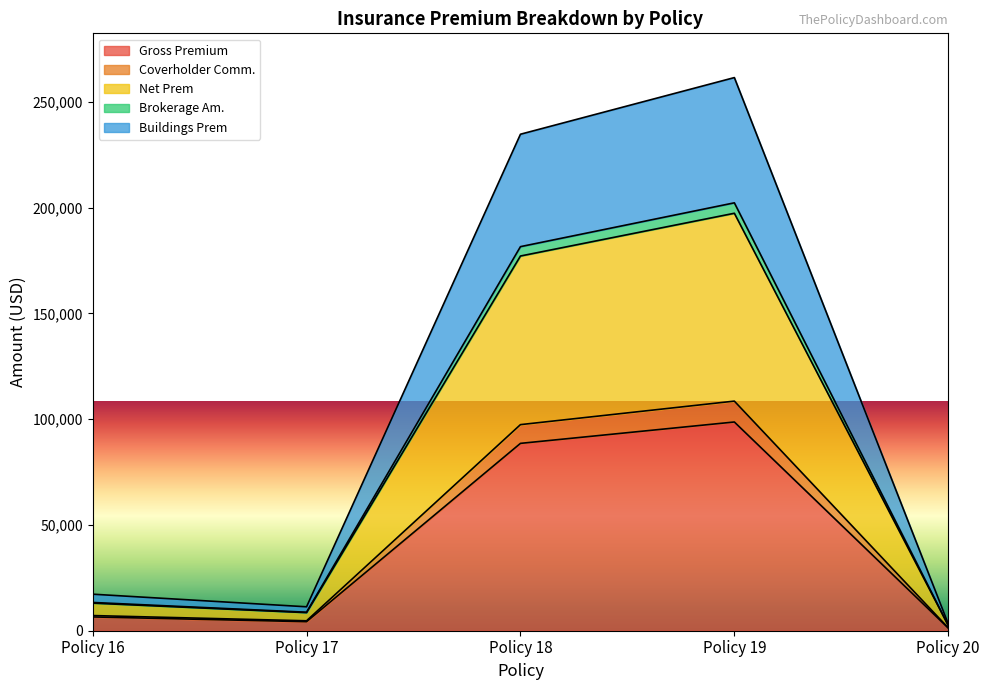

At which category does Brokerage Am. reach its first local valley?

Policy 17